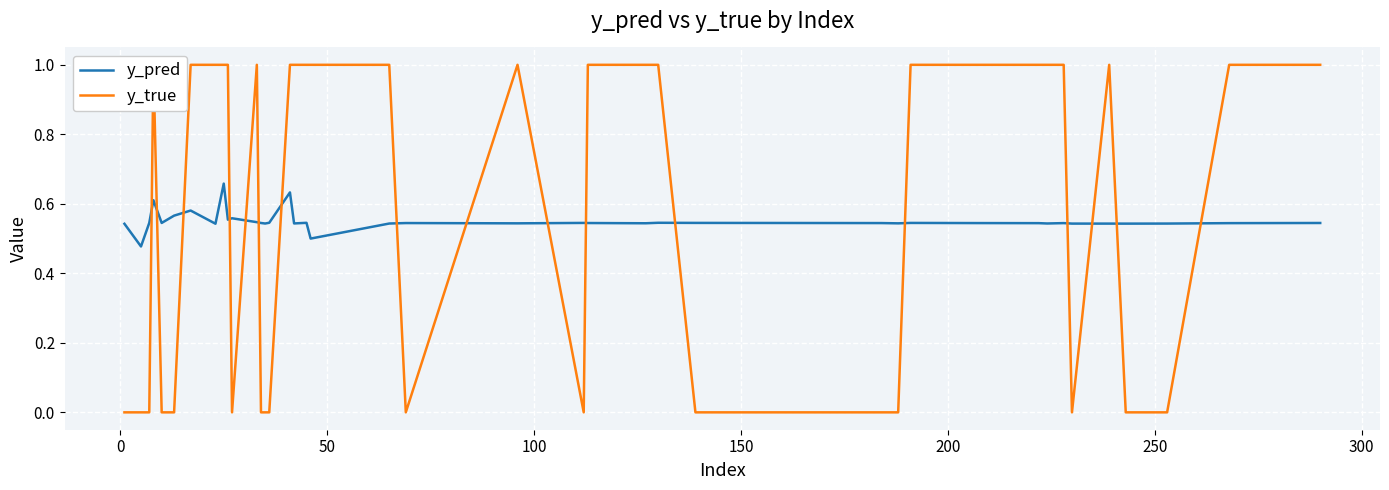

Rank the series by their maximum value, from lowest to highest.

y_pred, y_true